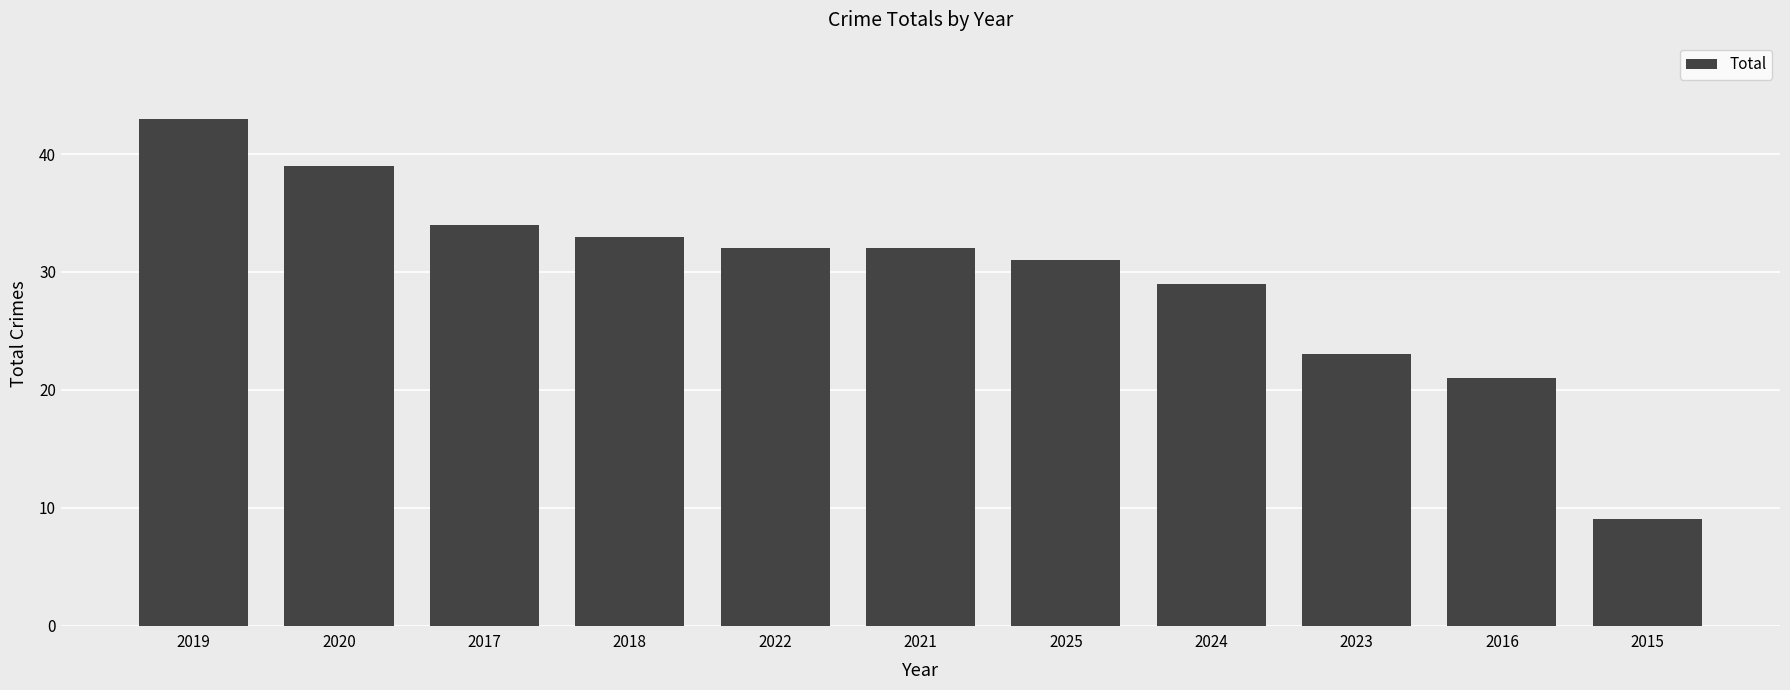

What is the ratio of the value at 2015 to the value at 2018?

0.3